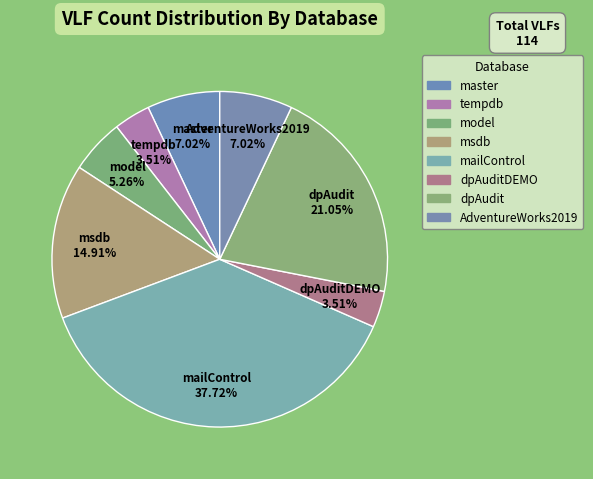

What is the largest slice in the pie chart?

mailControl